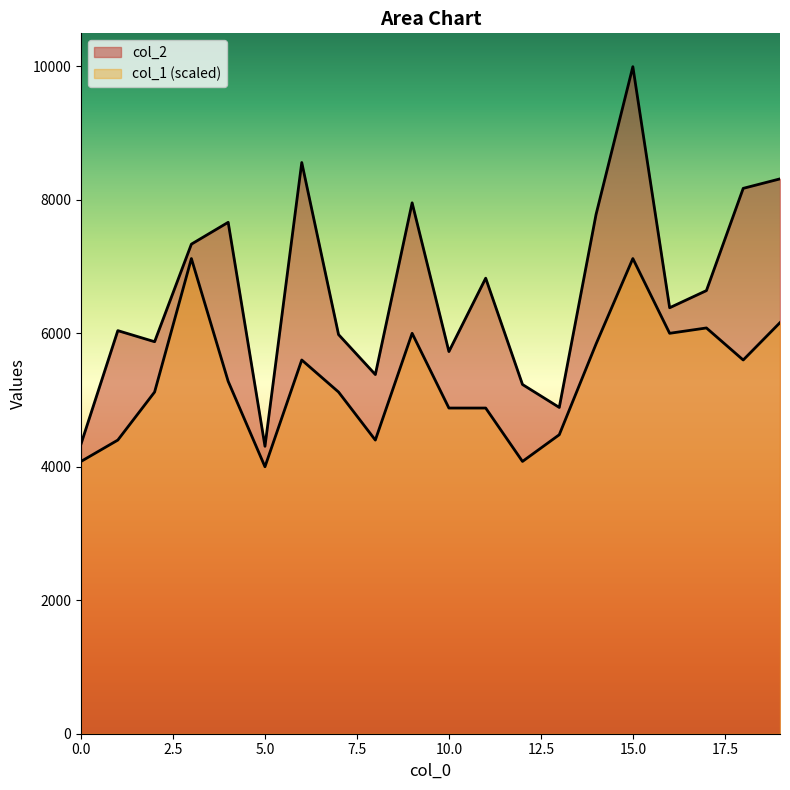

At which label does col_1 reach its peak?

3